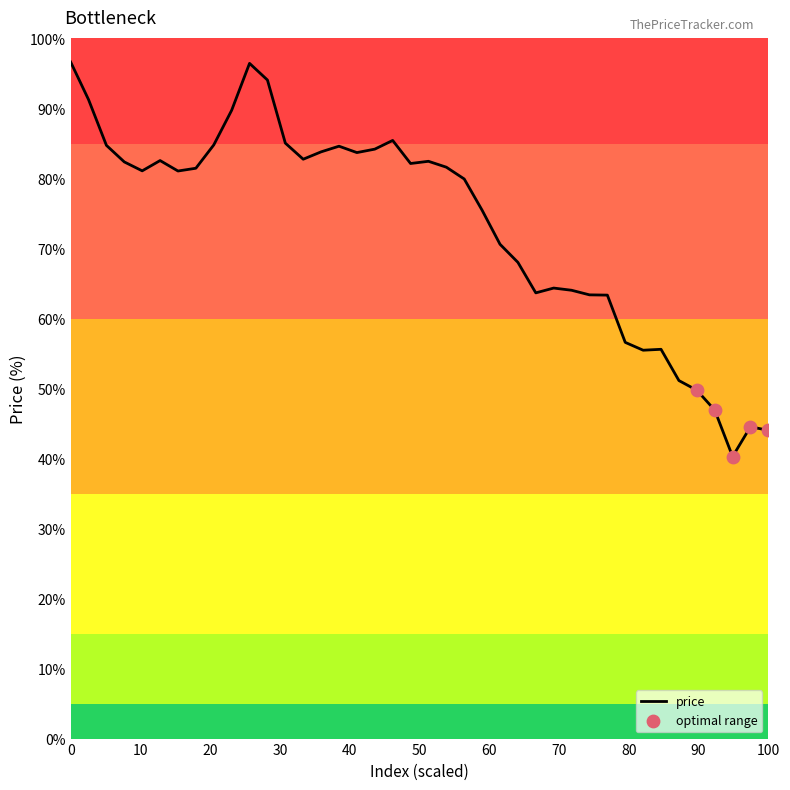

What is the minimum value shown in the chart?

40.3